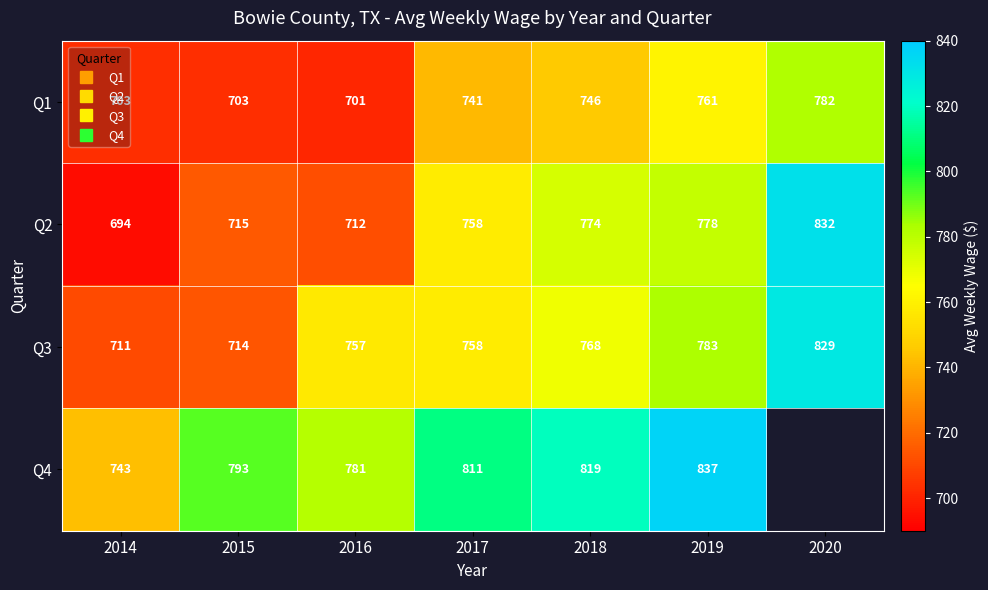

Which series has the widest spread of values?

Q2